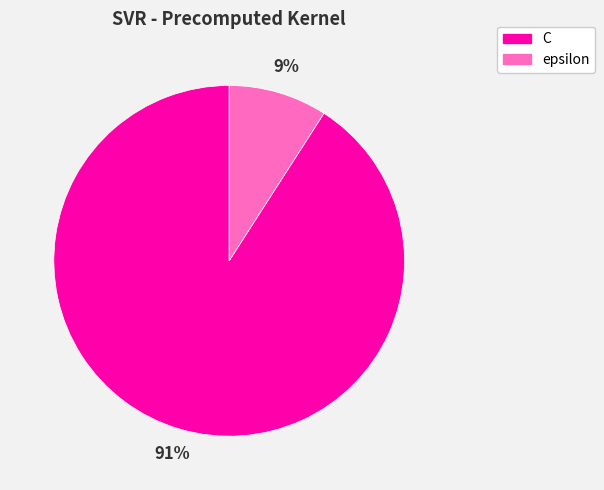

How many segments does this pie chart have?

2